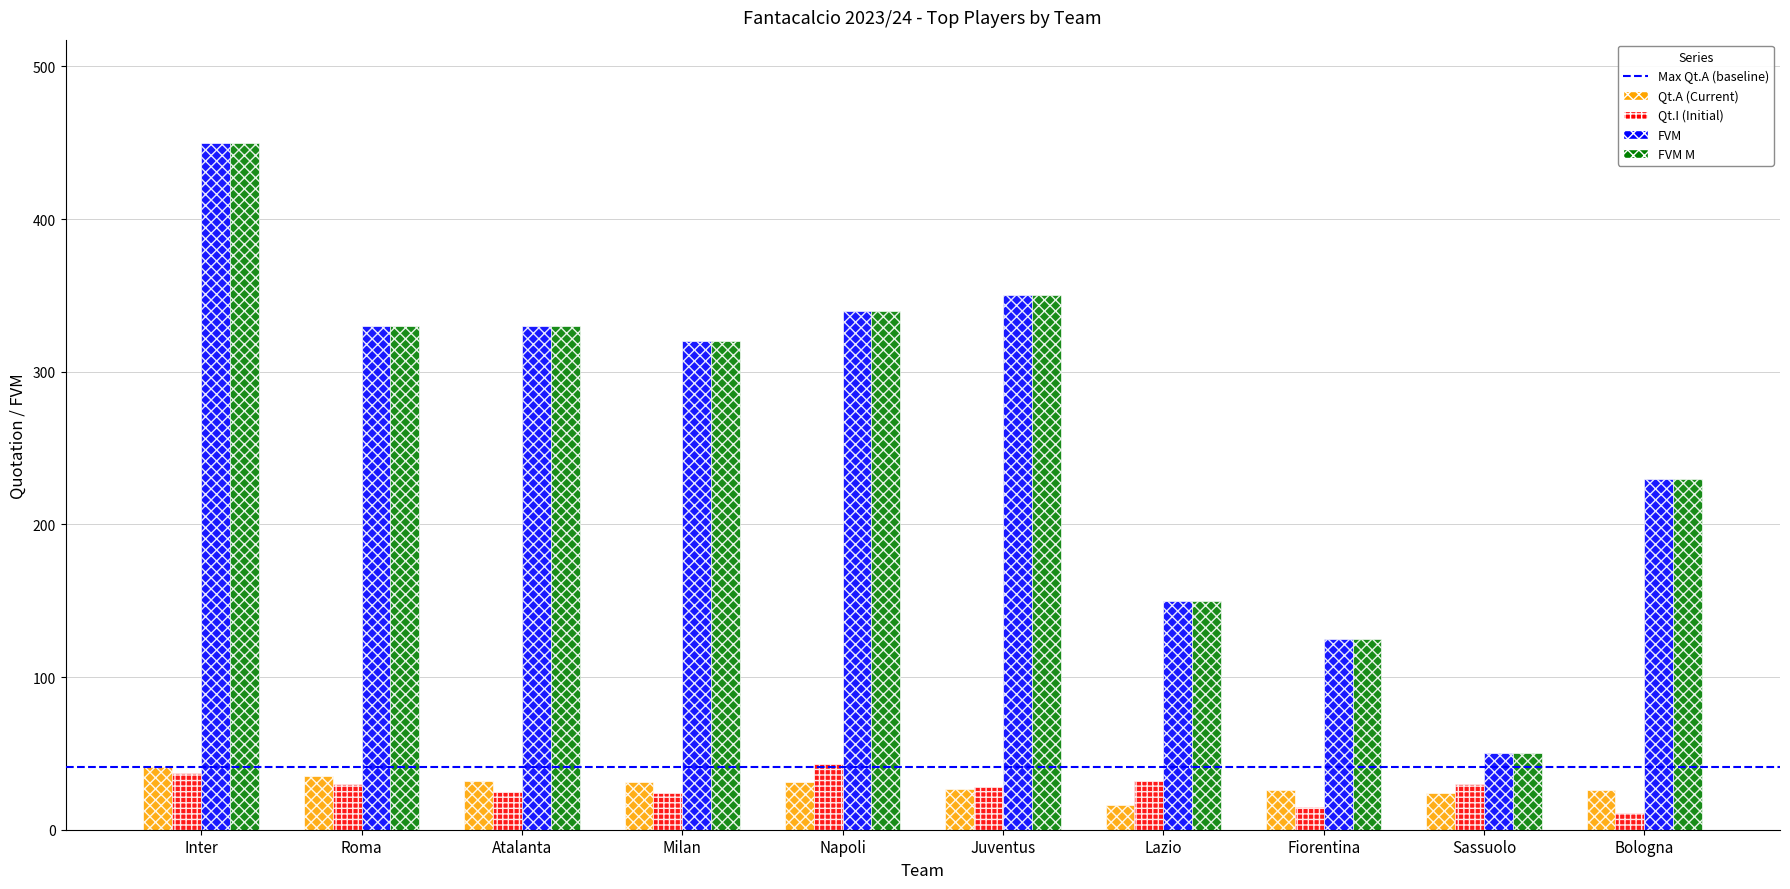

Is it true that FVM equals 450 at Inter?

True